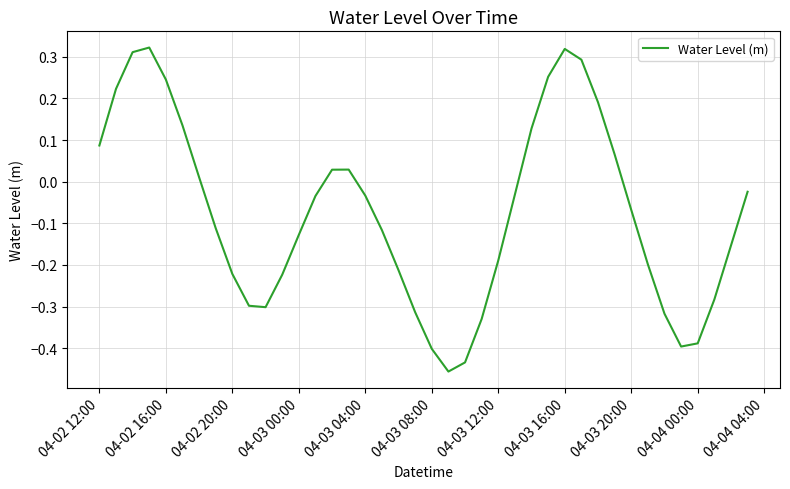

What is the difference between the maximum and minimum values?

0.8